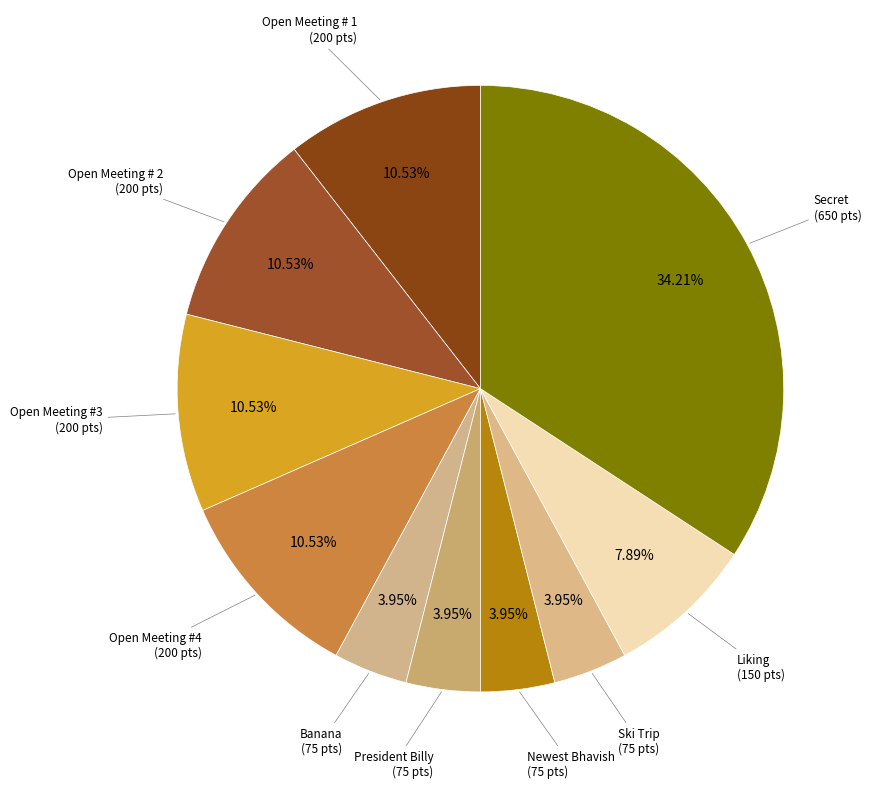

How many segments does this pie chart have?

10